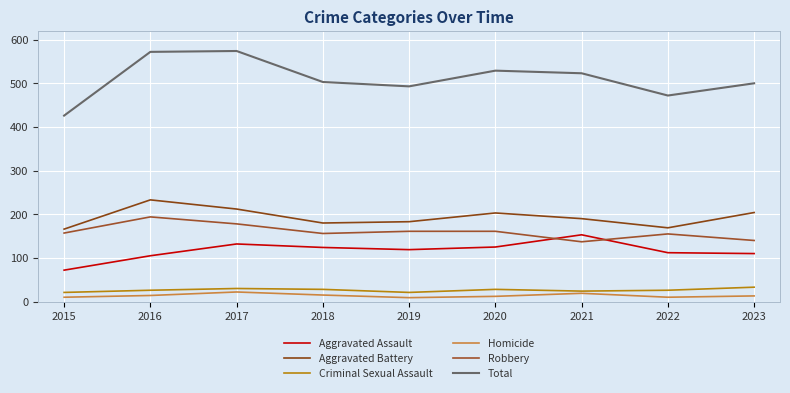

What is the sum of the Homicide values at 2016 and 2015?

24